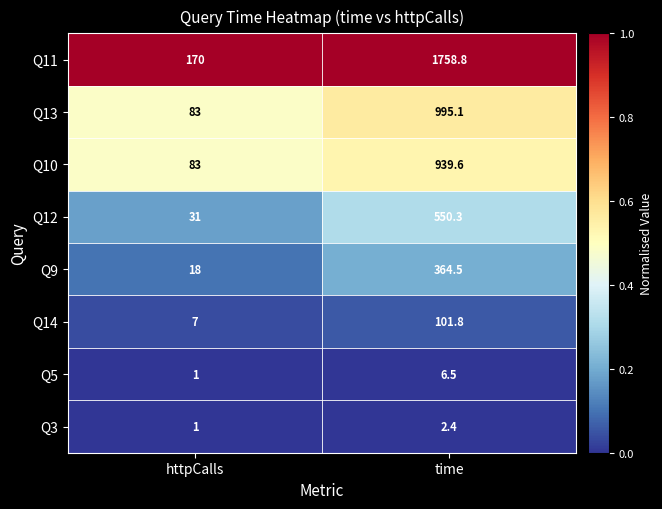

How many distinct data groups are displayed?

8